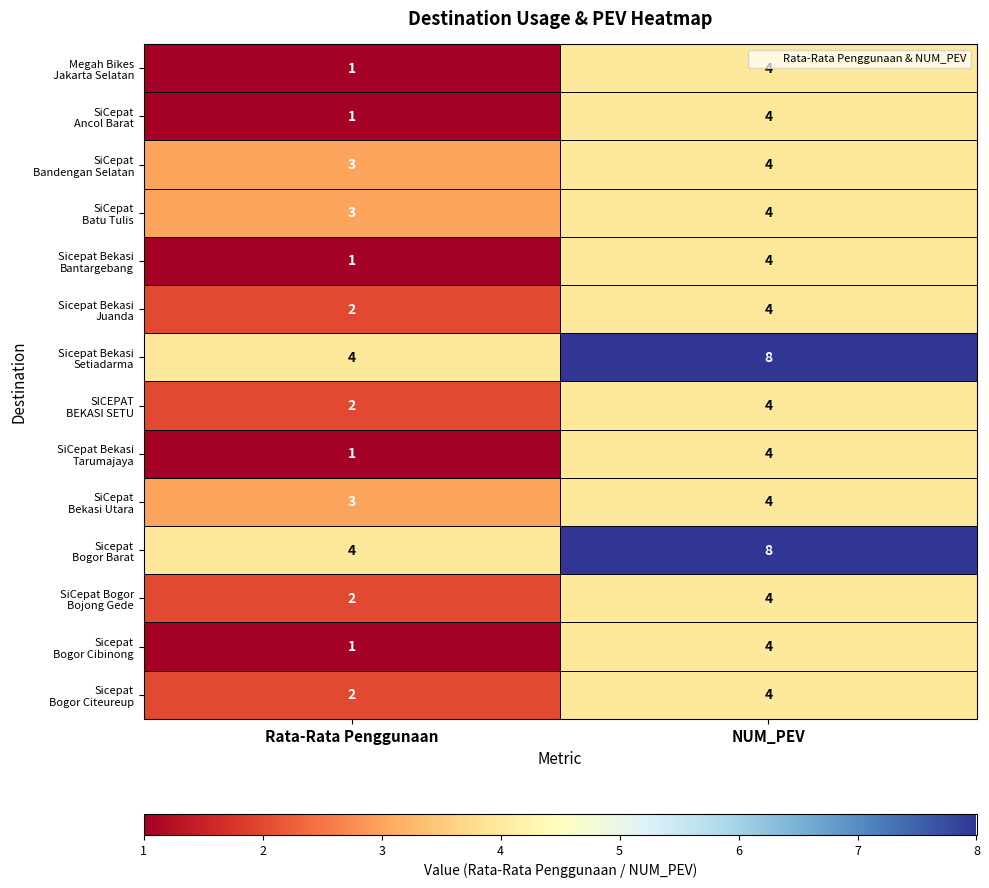

Which category has the highest value across all series?

NUM_PEV